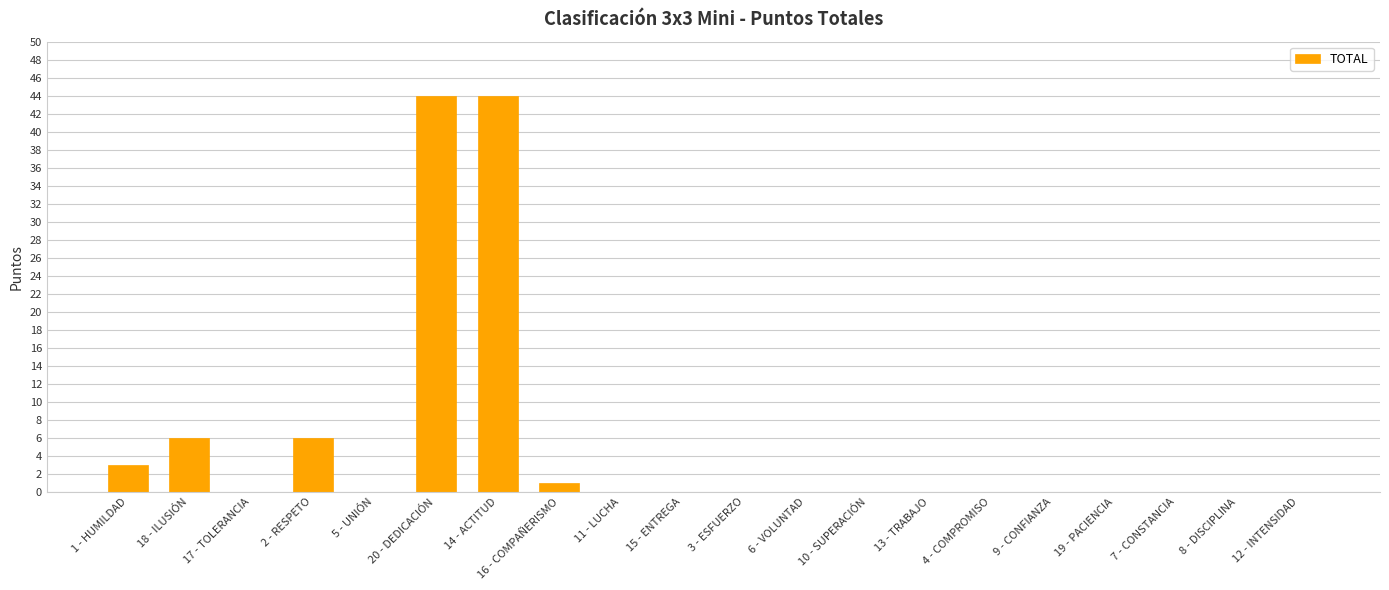

How many series are shown in this chart?

1